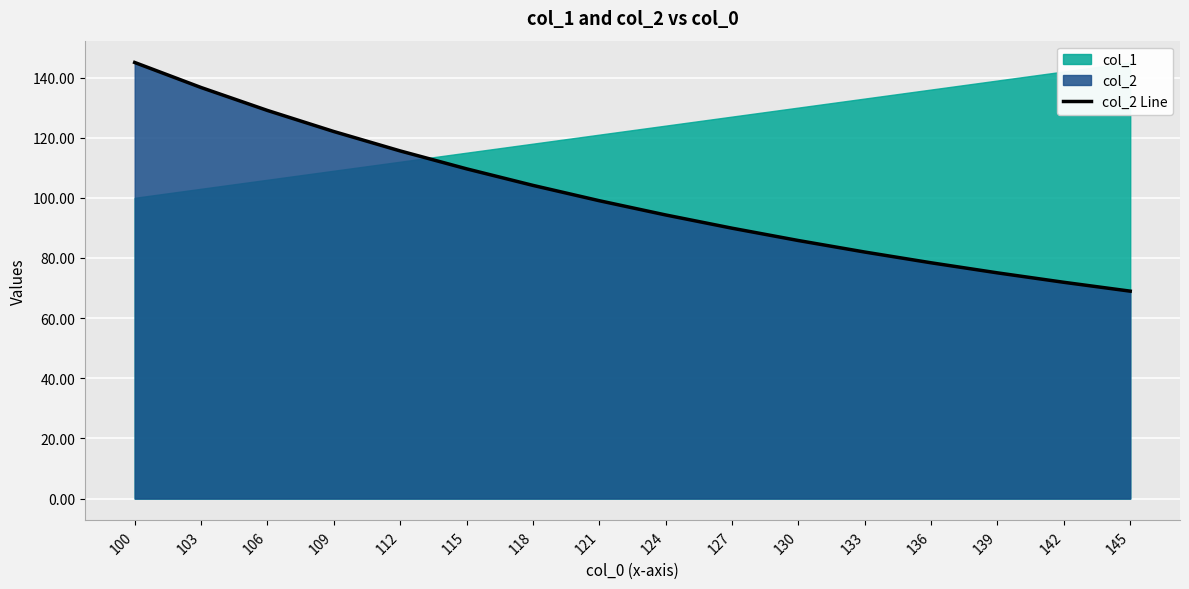

Read the value at 106.

129.0